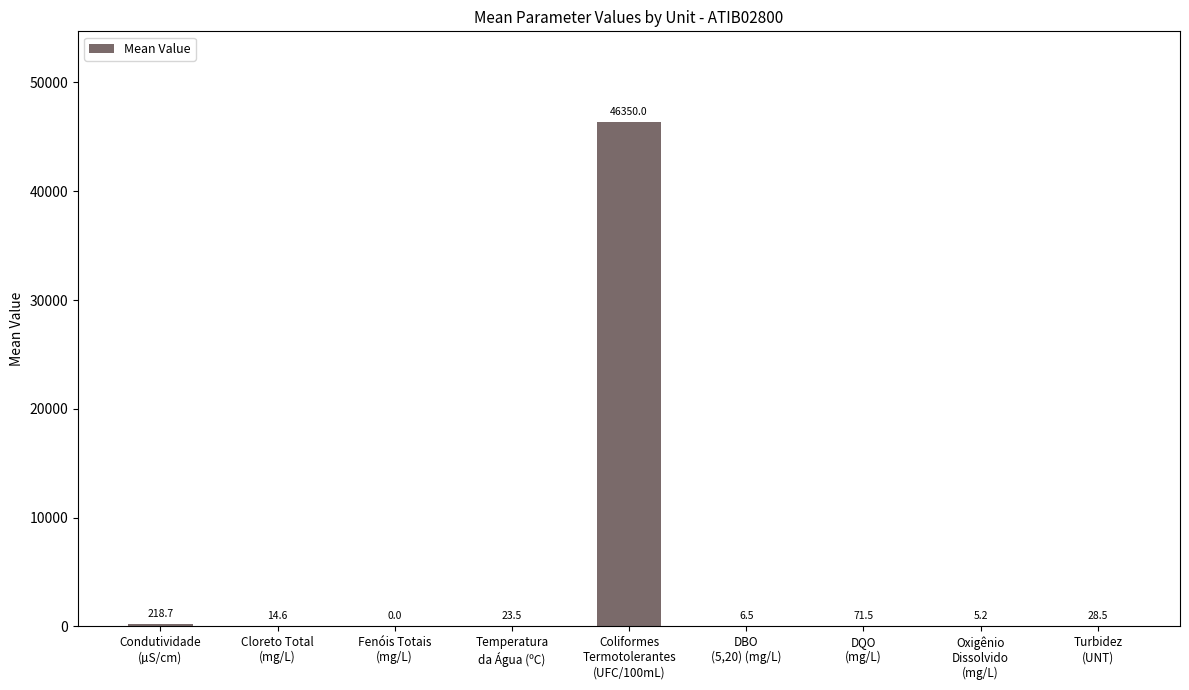

What is the greatest value displayed?

46350.0